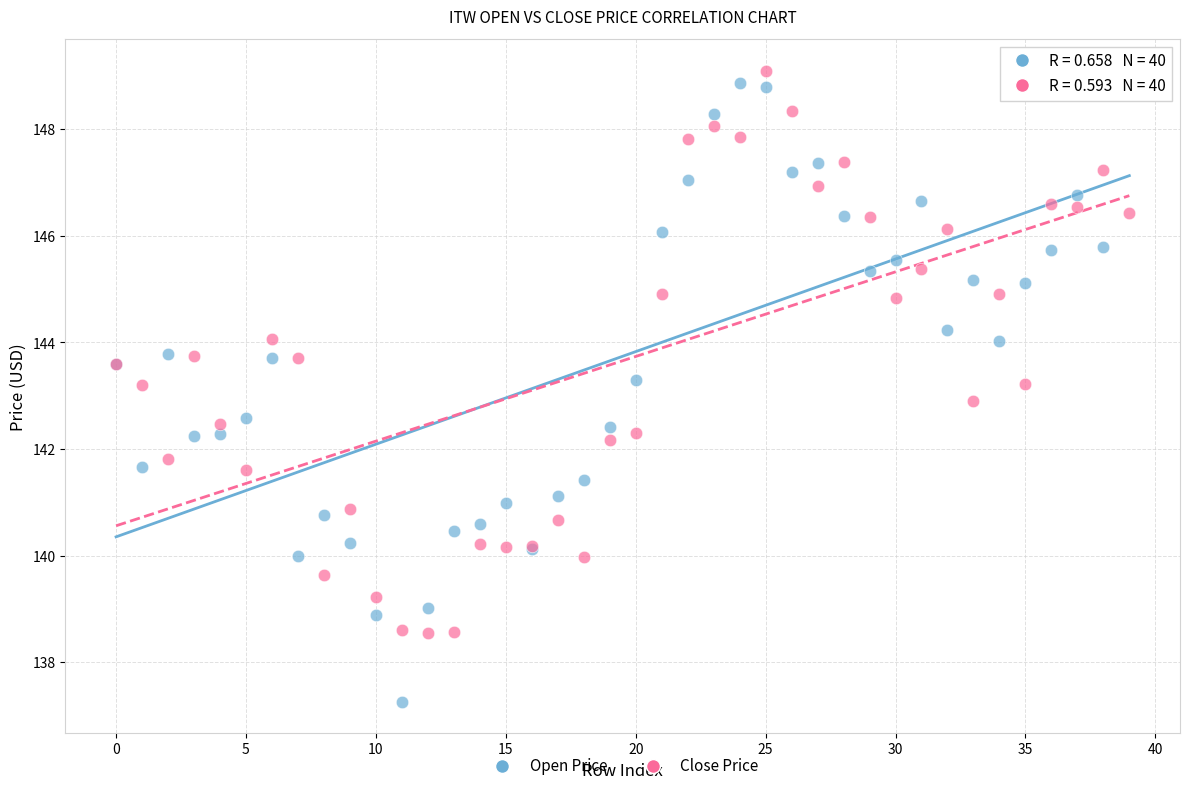

Which series has the largest Y range (max minus min)?

Open Price